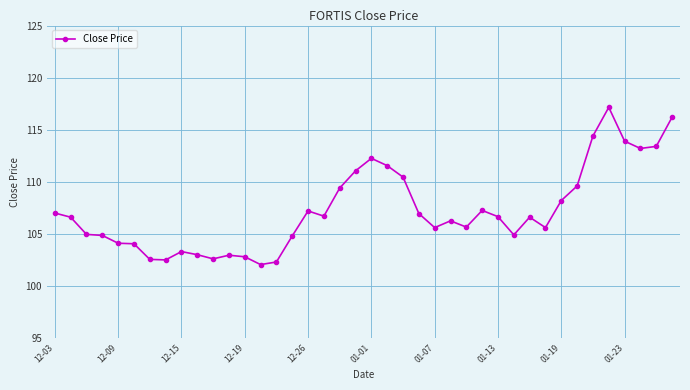

True or false: the data has more than 0 interior local peaks.

True